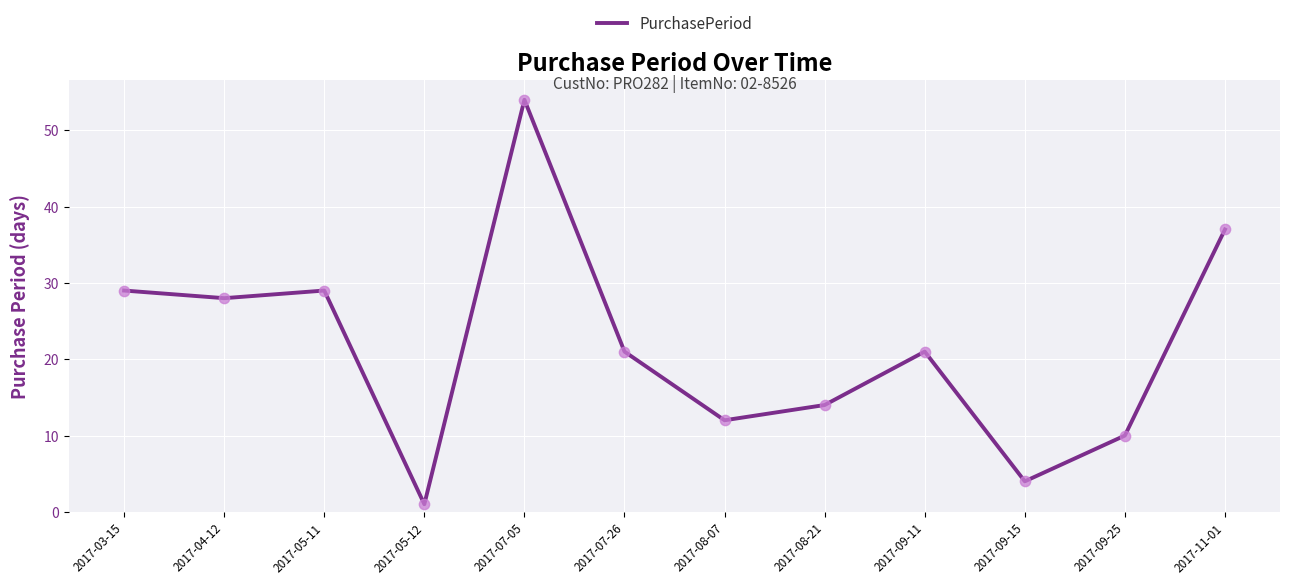

Between 2017-09-11 and 2017-07-05, which is larger?

2017-07-05